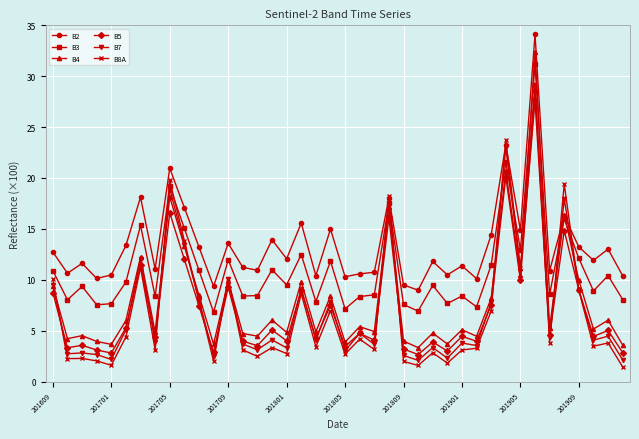

What is the value of the B5 point at the 38th from the left?

4.4